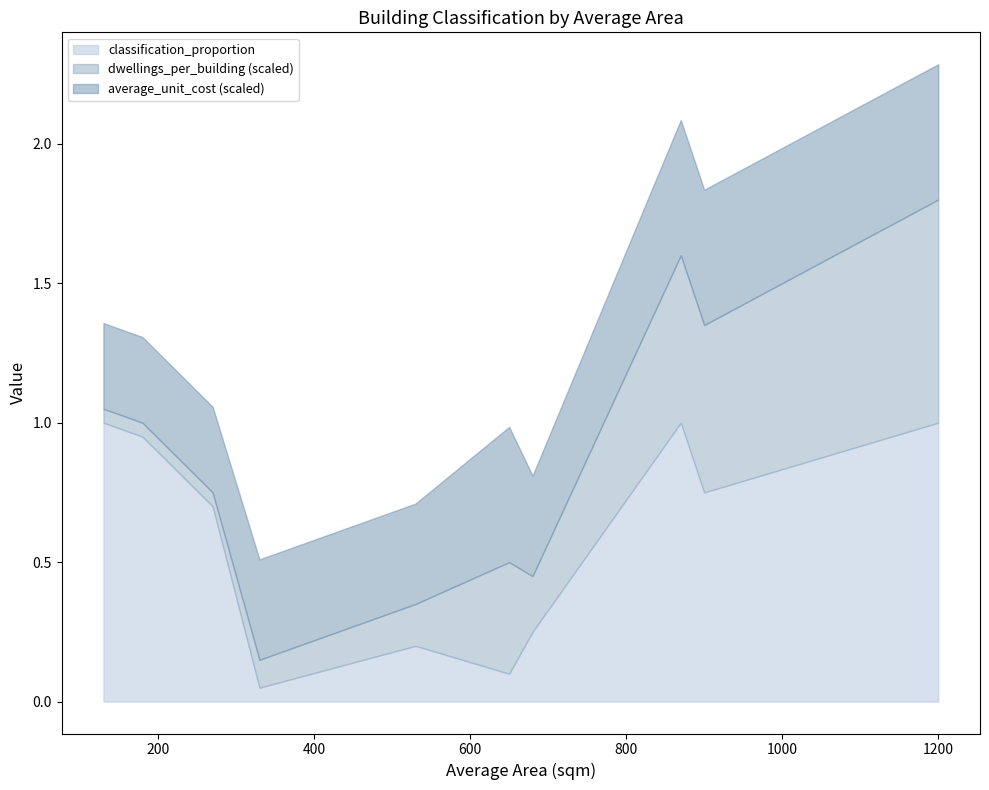

Is it true that average_unit_cost equals 576.4 at HBET:8+ Apartment/Flat?

False